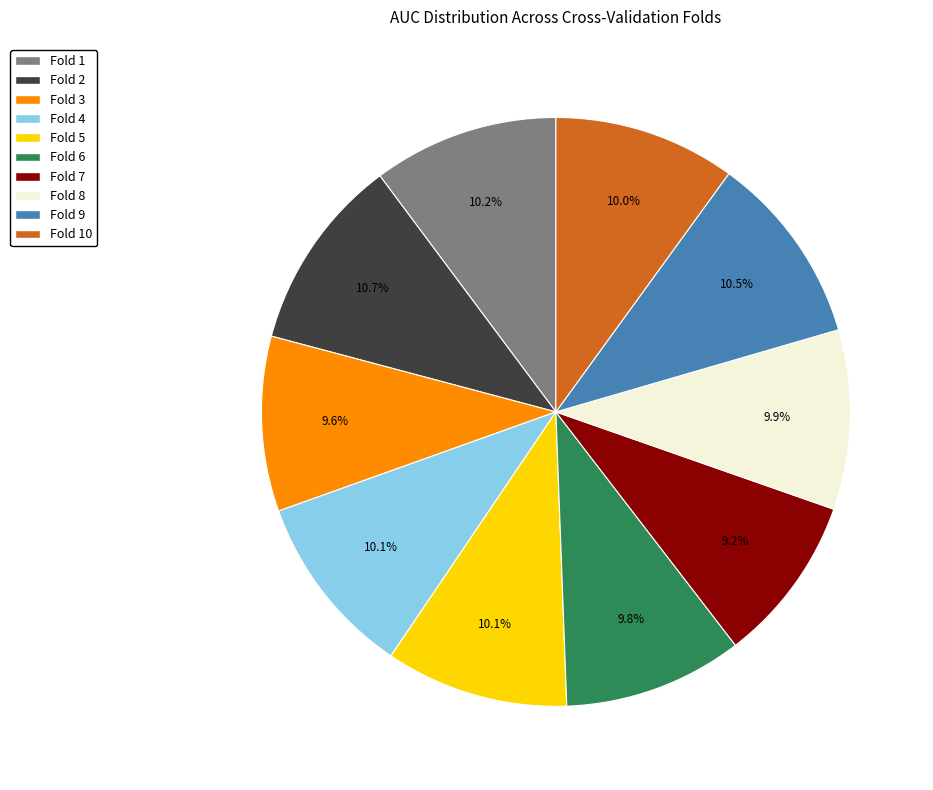

Does any single category account for the majority?

No